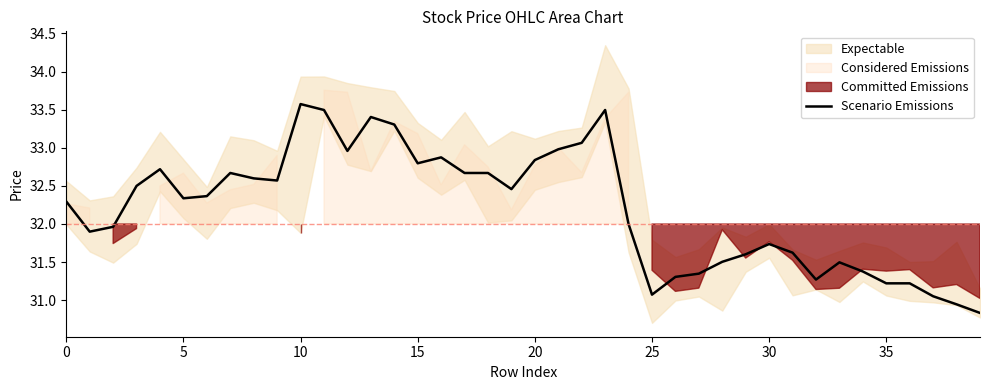

The Scenario Emissions series shows 32.8 at 15. True or false?

True